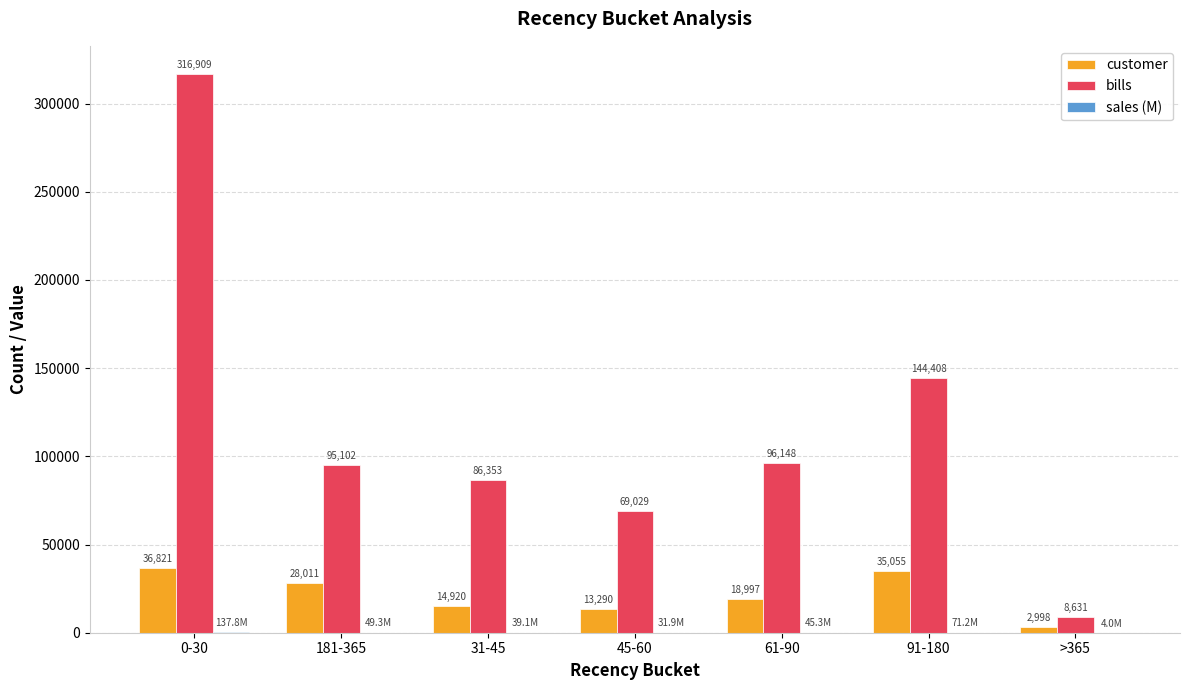

What is the sum of the customer values at 181-365 and 91-180?

63066.0